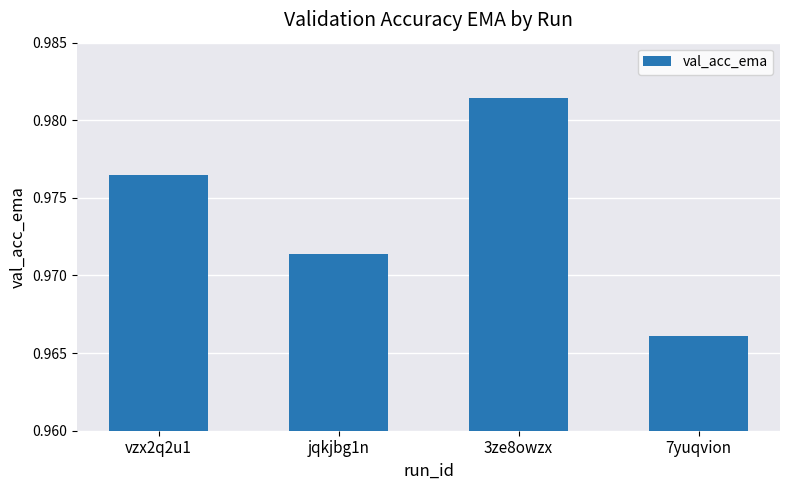

At which label is the value closest to 0?

7yuqvion